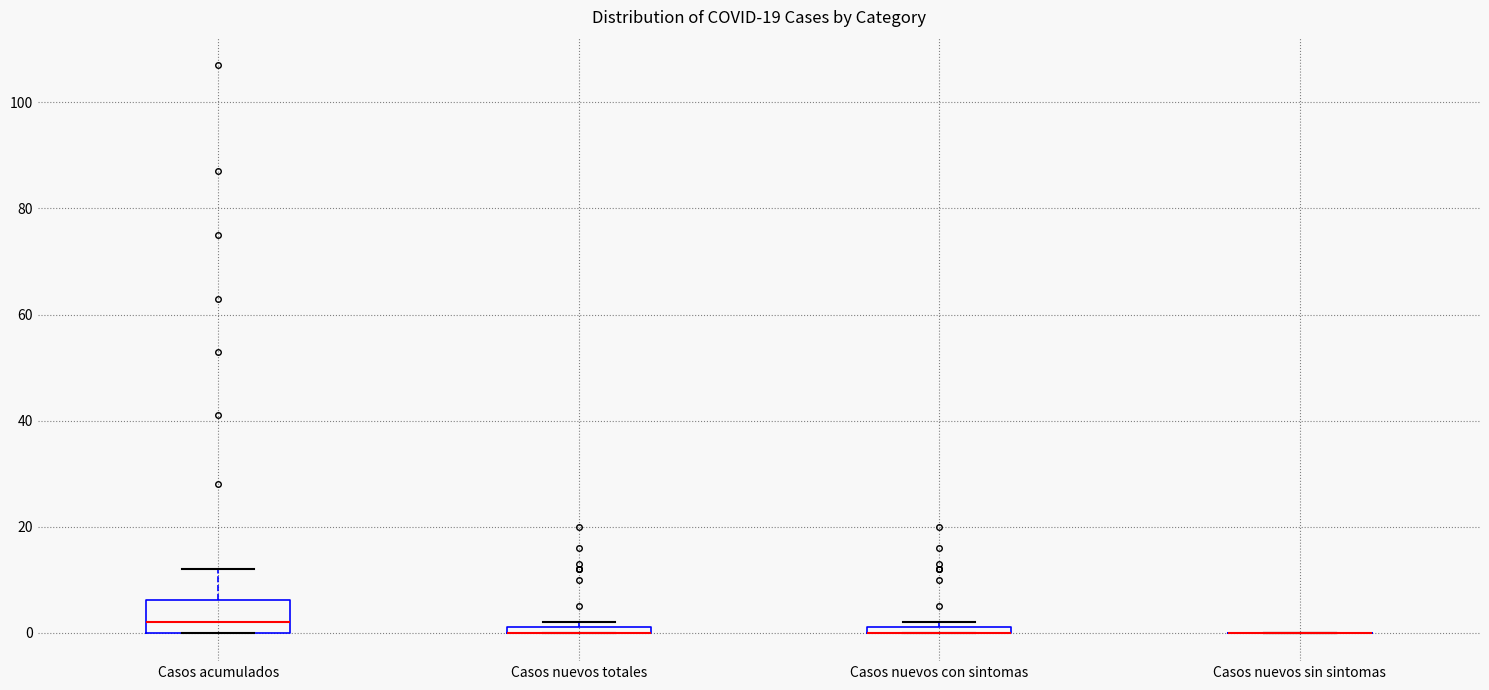

Comparing the boxes themselves (not the whiskers), which one is the tallest?

Casos acumulados